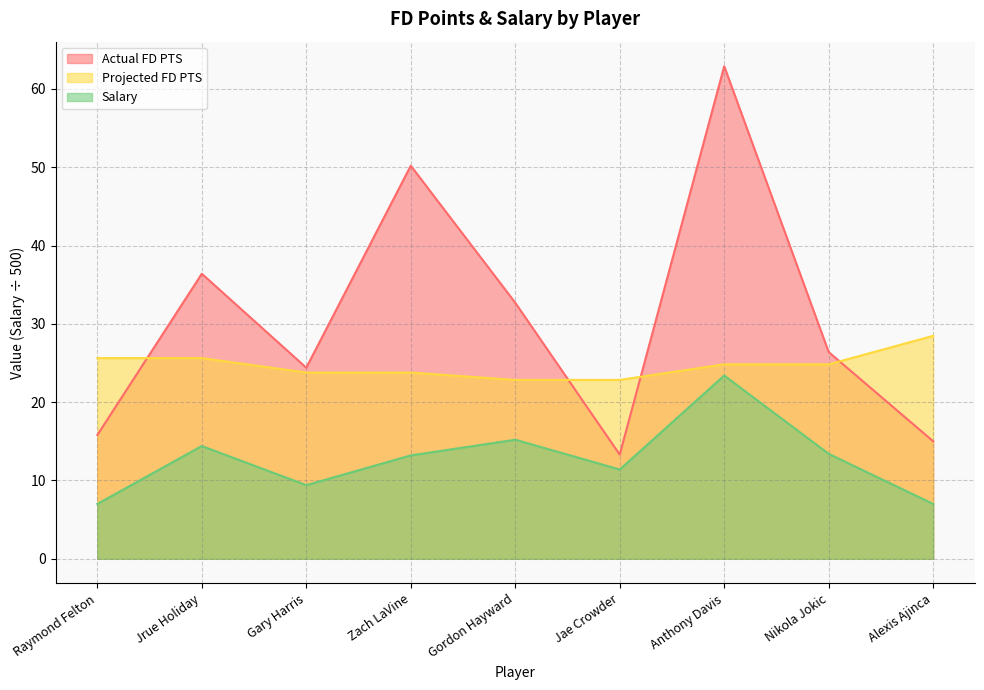

True or false: Salary has more than 2 points higher than both neighbors.

True